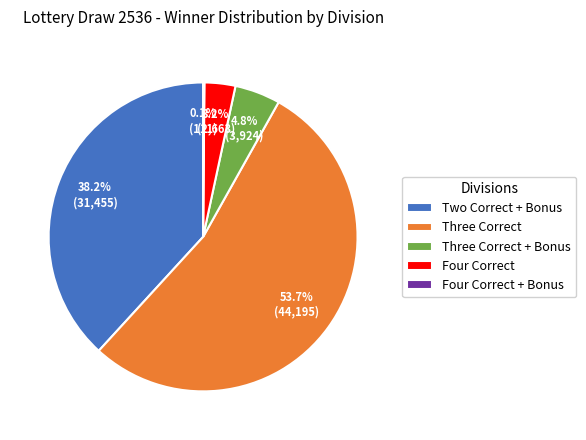

Between Four Correct and Two Correct + Bonus, which is larger?

Two Correct + Bonus